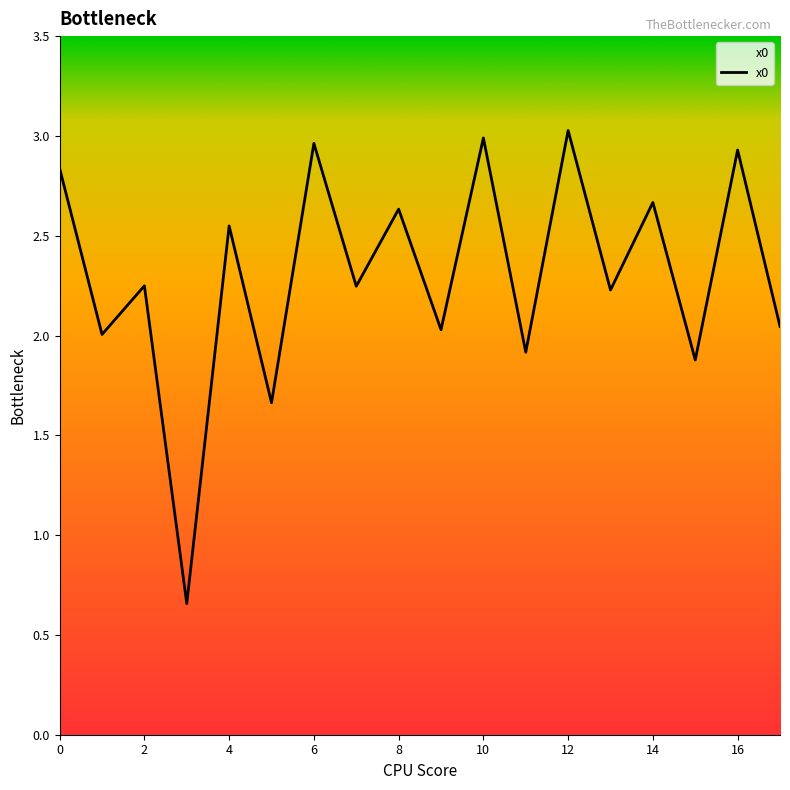

What is the difference between the maximum and minimum values?

2.4